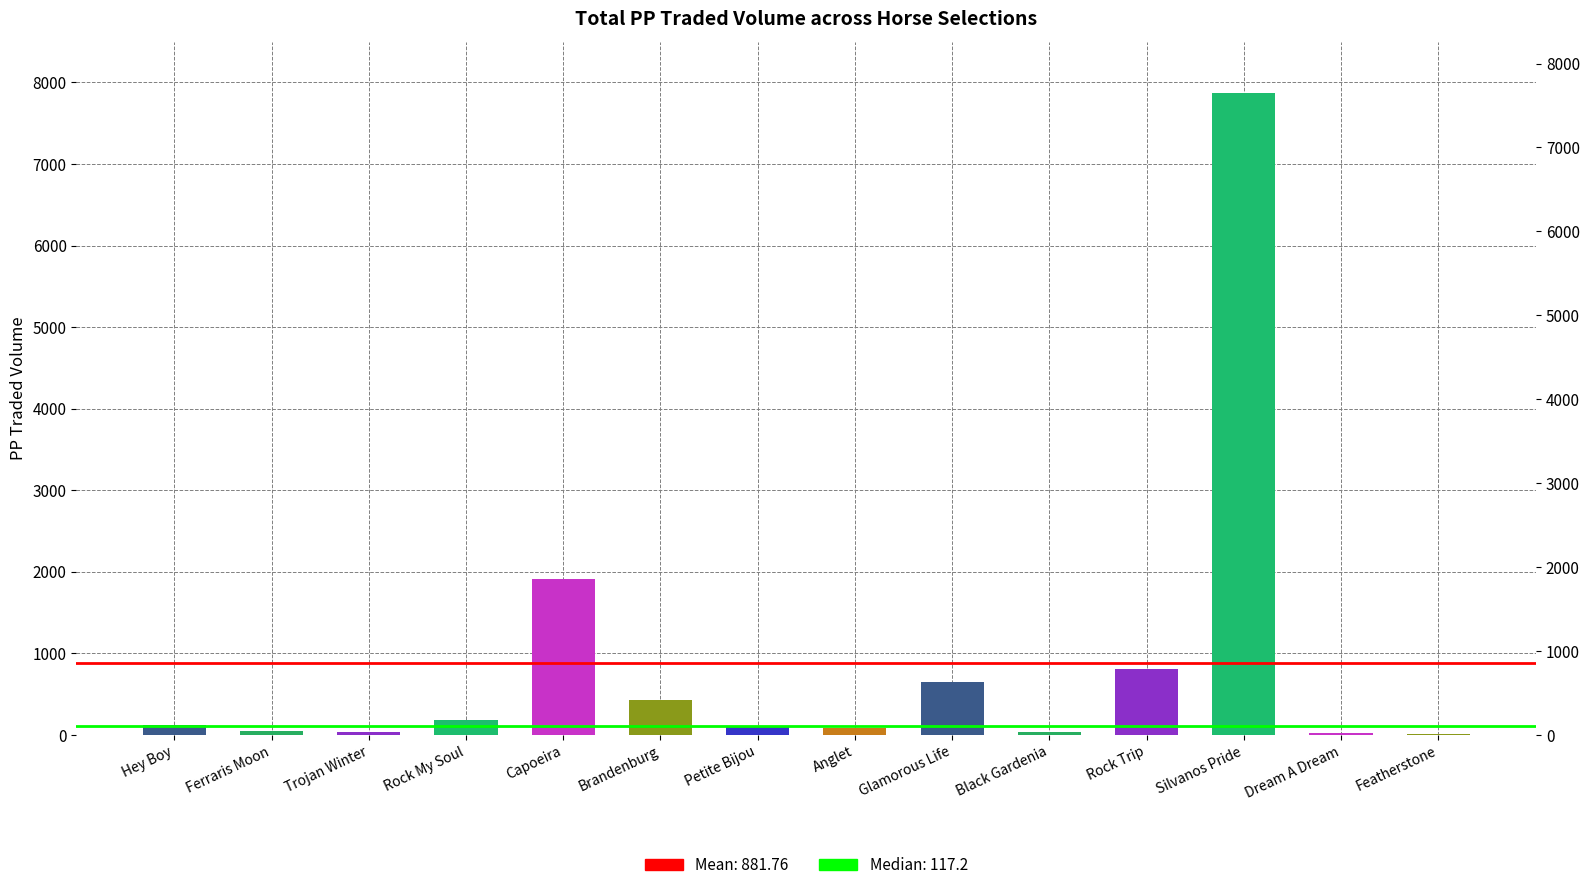

How many values are below 120?

7